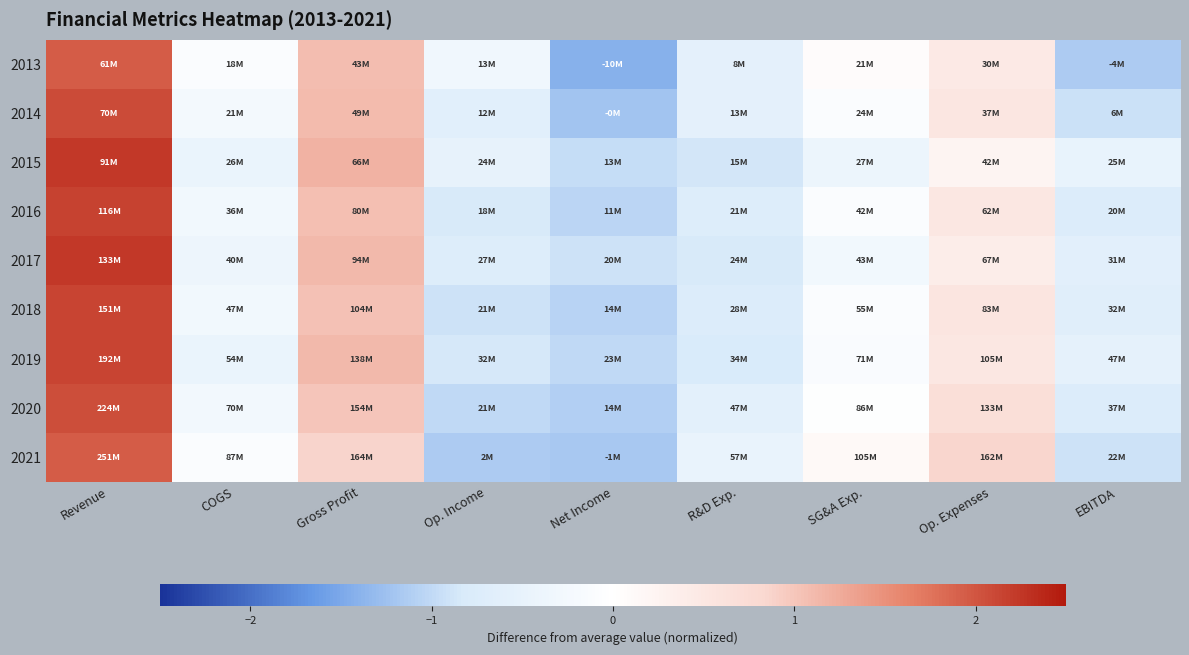

Reading left to right, transcribe all the data shown in this chart.

2013: Revenue=2.0	COGS=-0.1	Gross Profit=1.1	Op. Income=-0.3	Net Income=-1.4	R&D Exp.=-0.6	SG&A Exp.=0.1	Op. Expenses=0.5	EBITDA=-1.1
2014: Revenue=2.1	COGS=-0.2	Gross Profit=1.1	Op. Income=-0.6	Net Income=-1.2	R&D Exp.=-0.6	SG&A Exp.=-0.1	Op. Expenses=0.5	EBITDA=-0.9
2015: Revenue=2.2	COGS=-0.4	Gross Profit=1.2	Op. Income=-0.5	Net Income=-1.0	R&D Exp.=-0.9	SG&A Exp.=-0.4	Op. Expenses=0.2	EBITDA=-0.5
2016: Revenue=2.2	COGS=-0.3	Gross Profit=1.1	Op. Income=-0.8	Net Income=-1.0	R&D Exp.=-0.7	SG&A Exp.=-0.1	Op. Expenses=0.5	EBITDA=-0.7
2017: Revenue=2.2	COGS=-0.4	Gross Profit=1.1	Op. Income=-0.7	Net Income=-0.9	R&D Exp.=-0.8	SG&A Exp.=-0.3	Op. Expenses=0.4	EBITDA=-0.6
2018: Revenue=2.1	COGS=-0.3	Gross Profit=1.0	Op. Income=-0.9	Net Income=-1.1	R&D Exp.=-0.7	SG&A Exp.=-0.1	Op. Expenses=0.6	EBITDA=-0.6
2019: Revenue=2.1	COGS=-0.4	Gross Profit=1.1	Op. Income=-0.8	Net Income=-1.0	R&D Exp.=-0.8	SG&A Exp.=-0.1	Op. Expenses=0.5	EBITDA=-0.6
2020: Revenue=2.1	COGS=-0.3	Gross Profit=1.0	Op. Income=-1.0	Net Income=-1.1	R&D Exp.=-0.6	SG&A Exp.=-0.0	Op. Expenses=0.7	EBITDA=-0.8
2021: Revenue=1.9	COGS=-0.1	Gross Profit=0.9	Op. Income=-1.1	Net Income=-1.2	R&D Exp.=-0.5	SG&A Exp.=0.1	Op. Expenses=0.8	EBITDA=-0.9